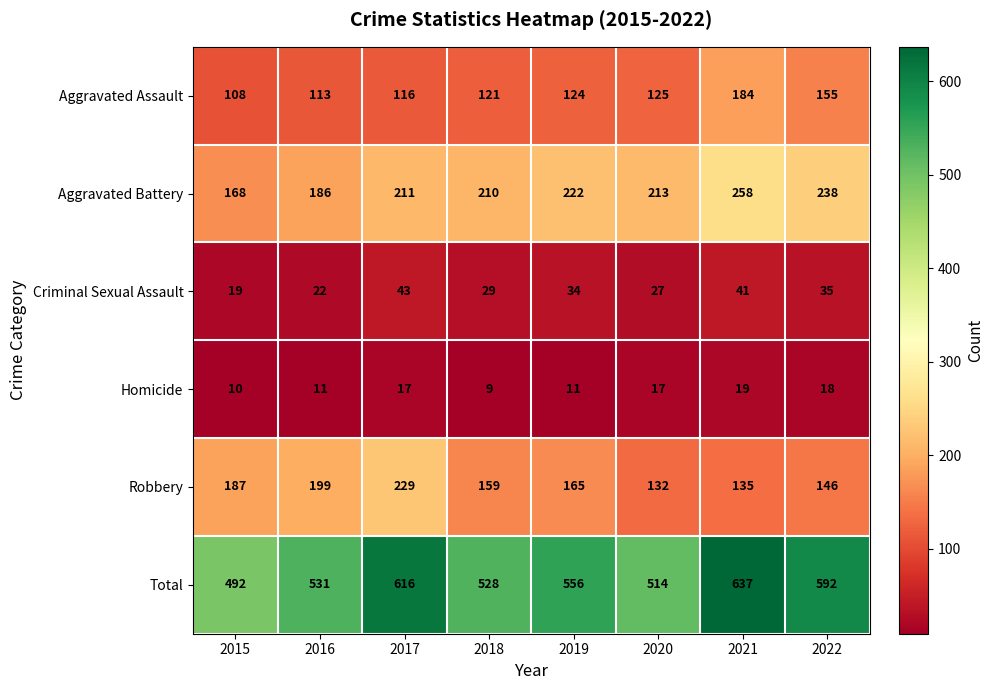

What is the sum of the Criminal Sexual Assault values at 2016 and 2018?

51